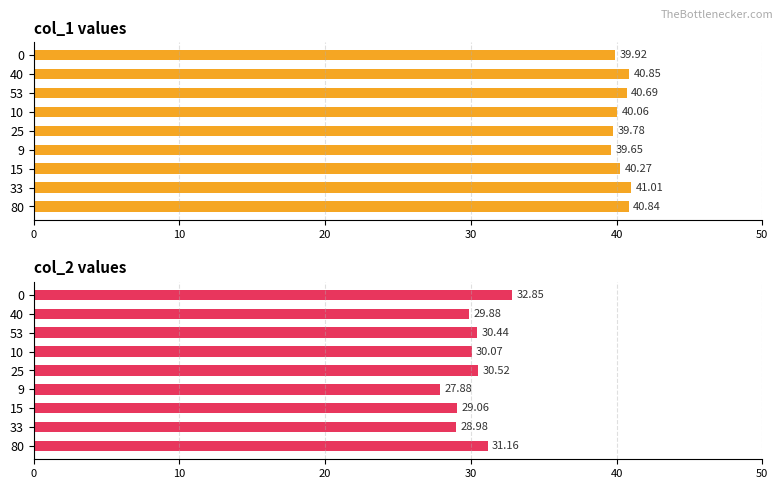

What is the difference between the maximum and second lowest values in the col_1 series?

1.2